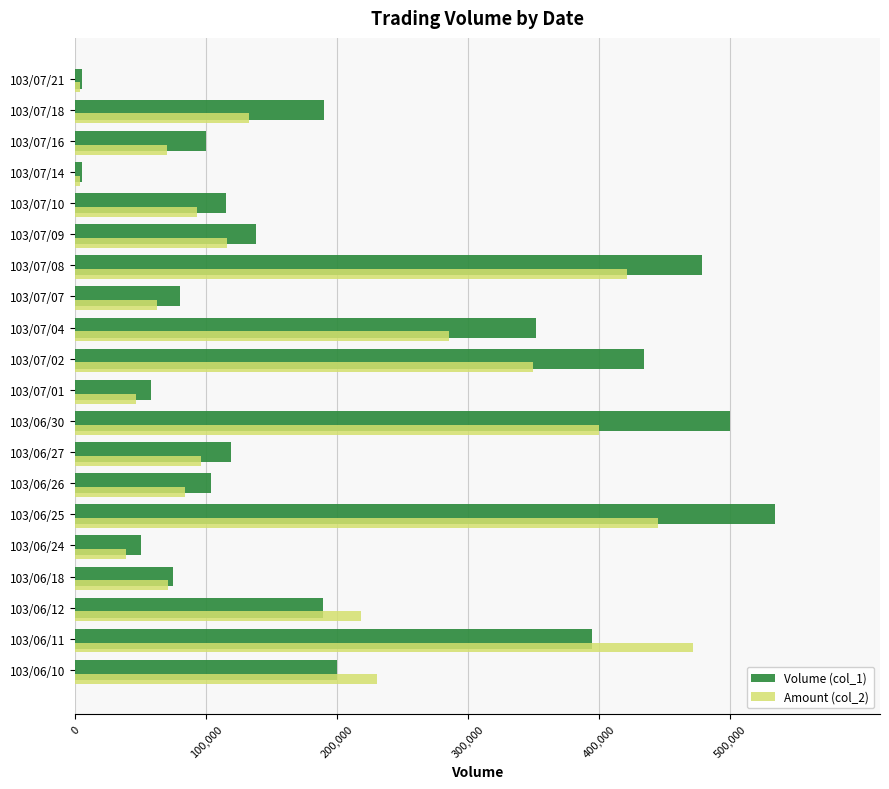

What are all the series names shown in the legend?

Volume (col_1), Amount (col_2)